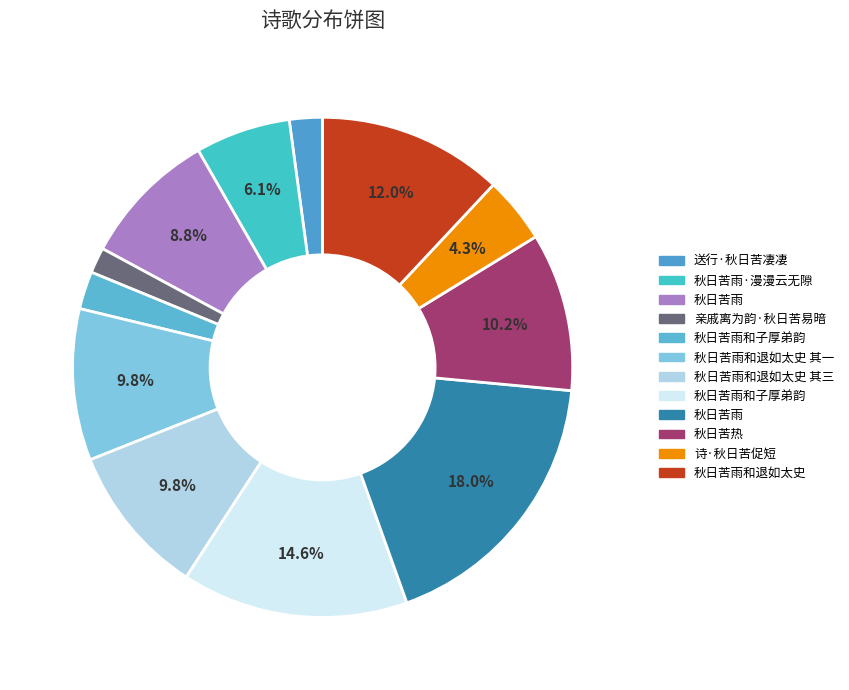

How many slices are in this pie chart?

12